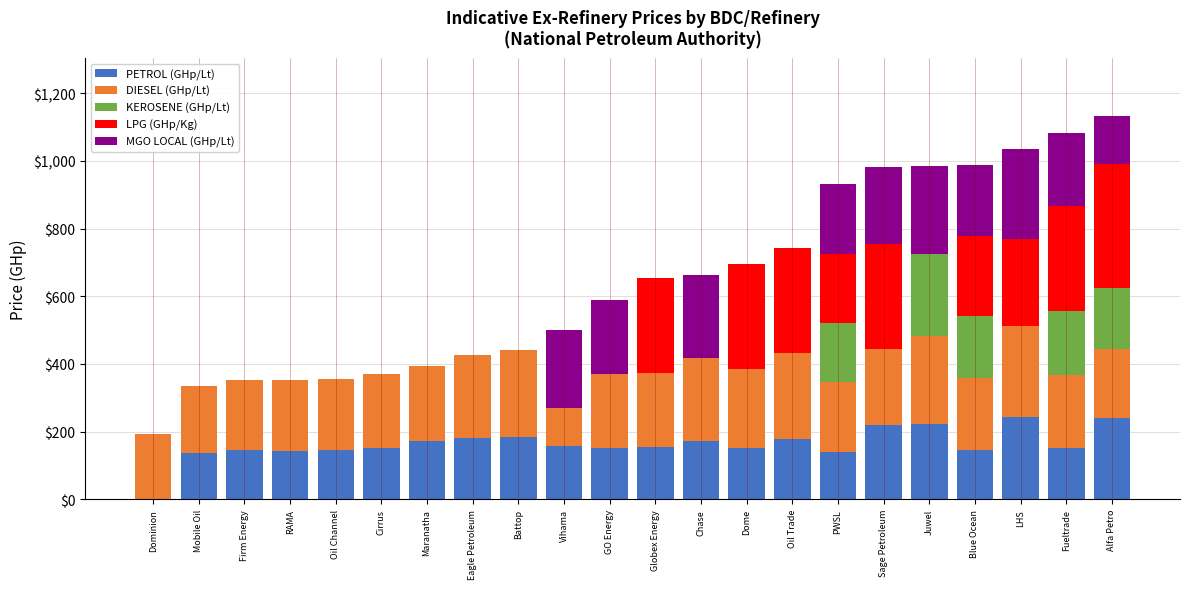

What is the total value across all series at Blue Ocean?

988.6